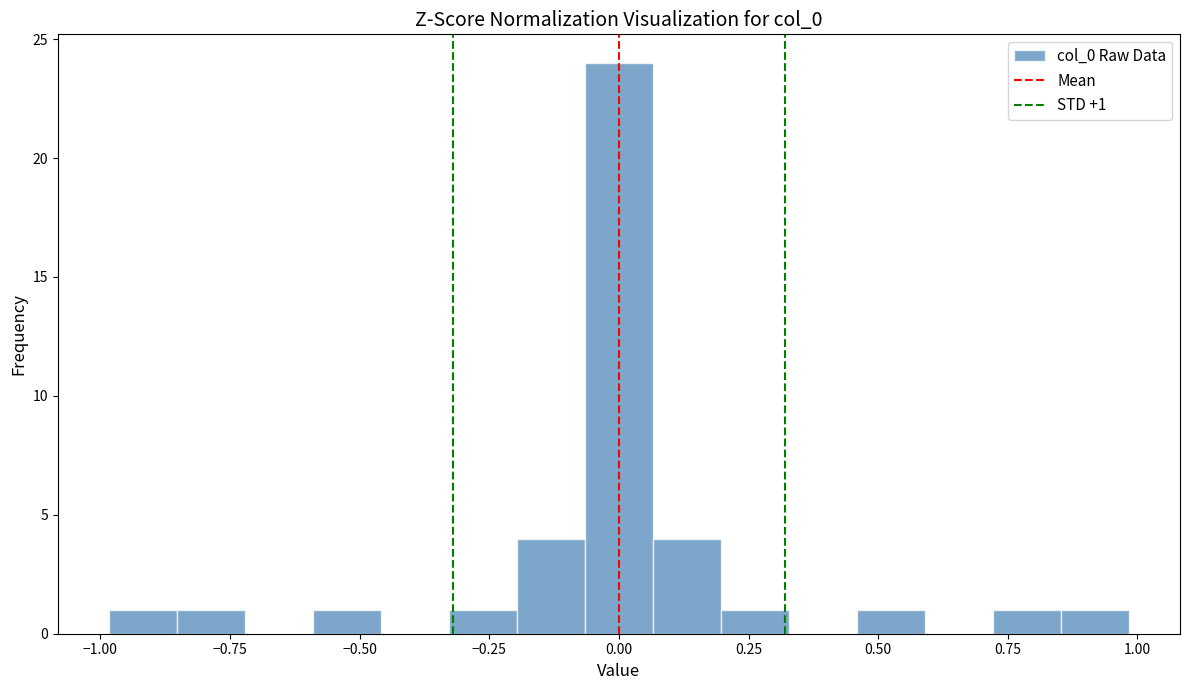

Read against the x-axis, roughly where is the centre of the tallest bar?

0.00